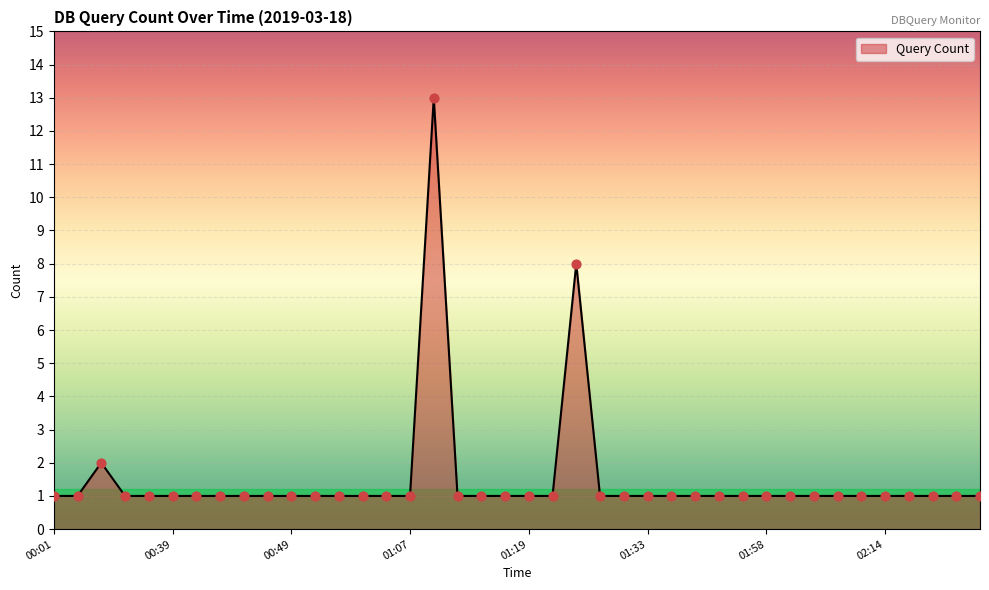

What is the maximum value shown in the chart?

13